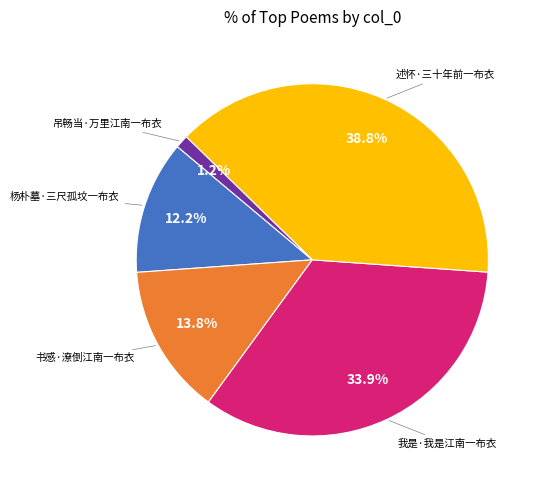

Does any single category account for the majority?

No